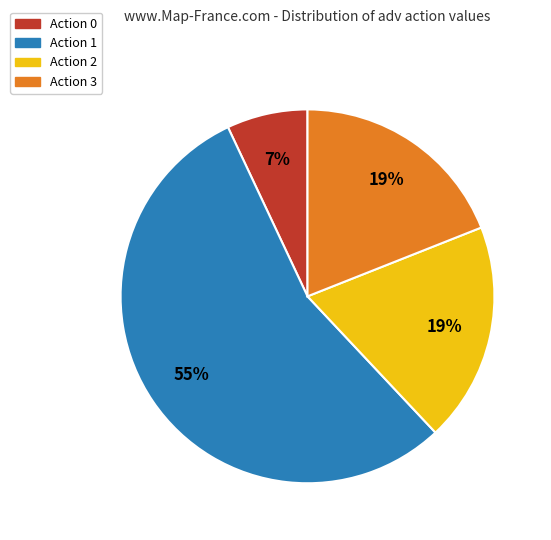

Count the number of slices in the pie.

4